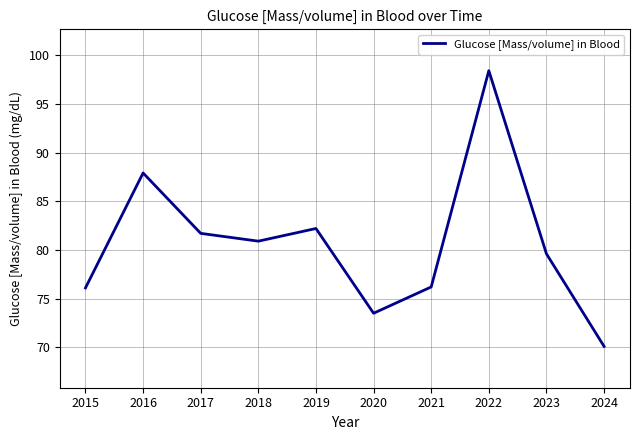

Which category has the lowest value across all series?

2024